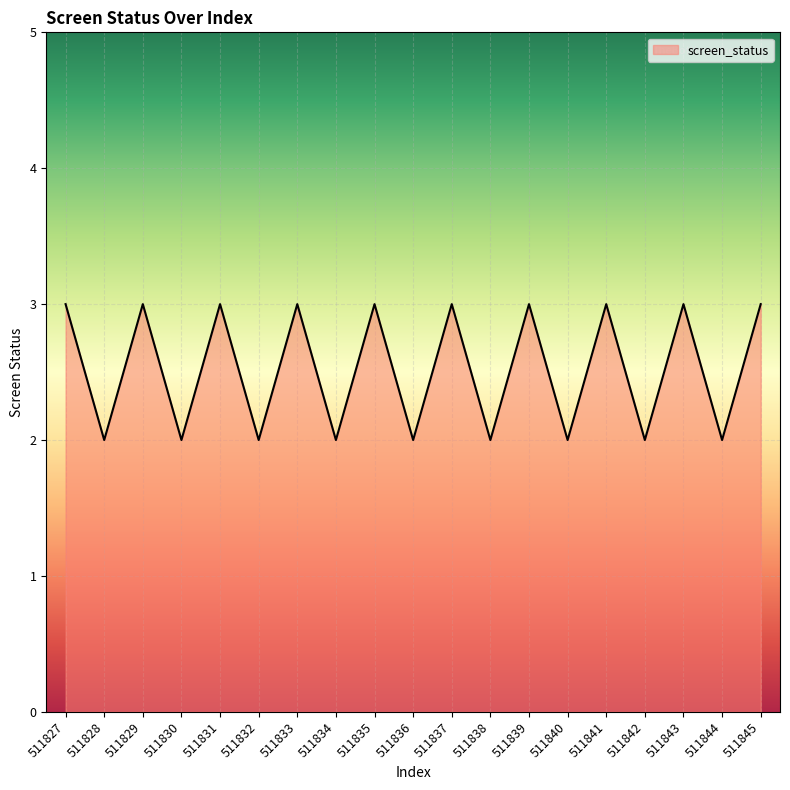

The chart shows a value of 1 at 511842. True or false?

False